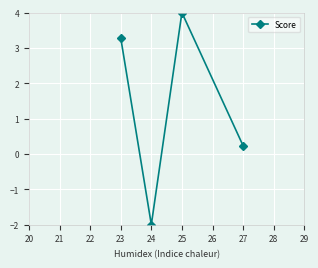

Which label corresponds to the largest value in the chart?

25